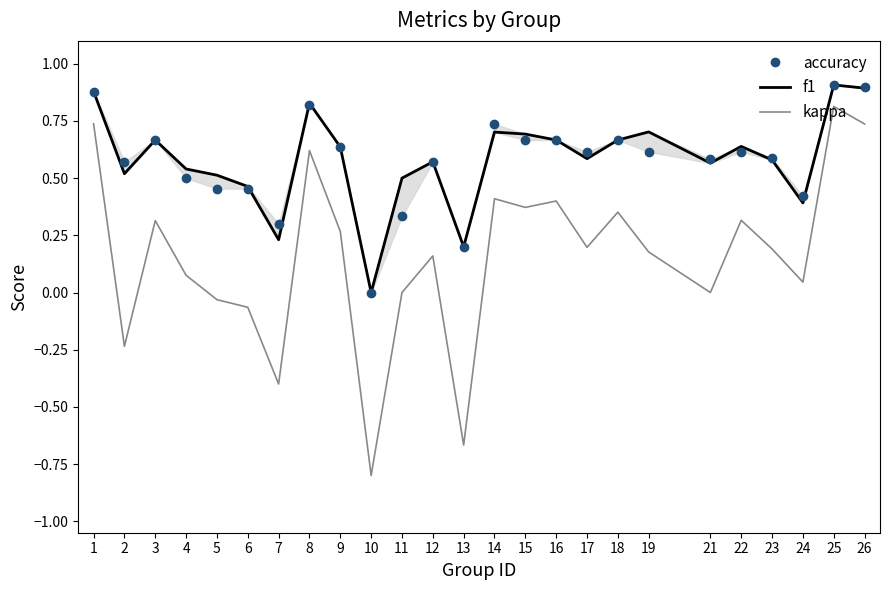

How many lines are shown in the chart?

3